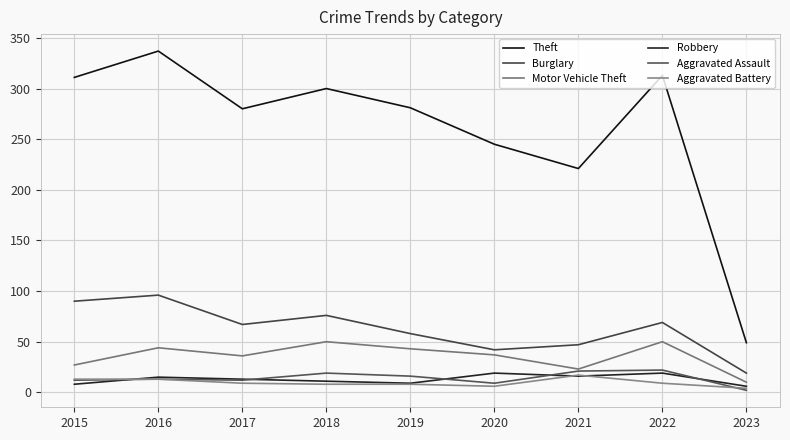

What is the approximate value of Aggravated Battery at 2021?

17